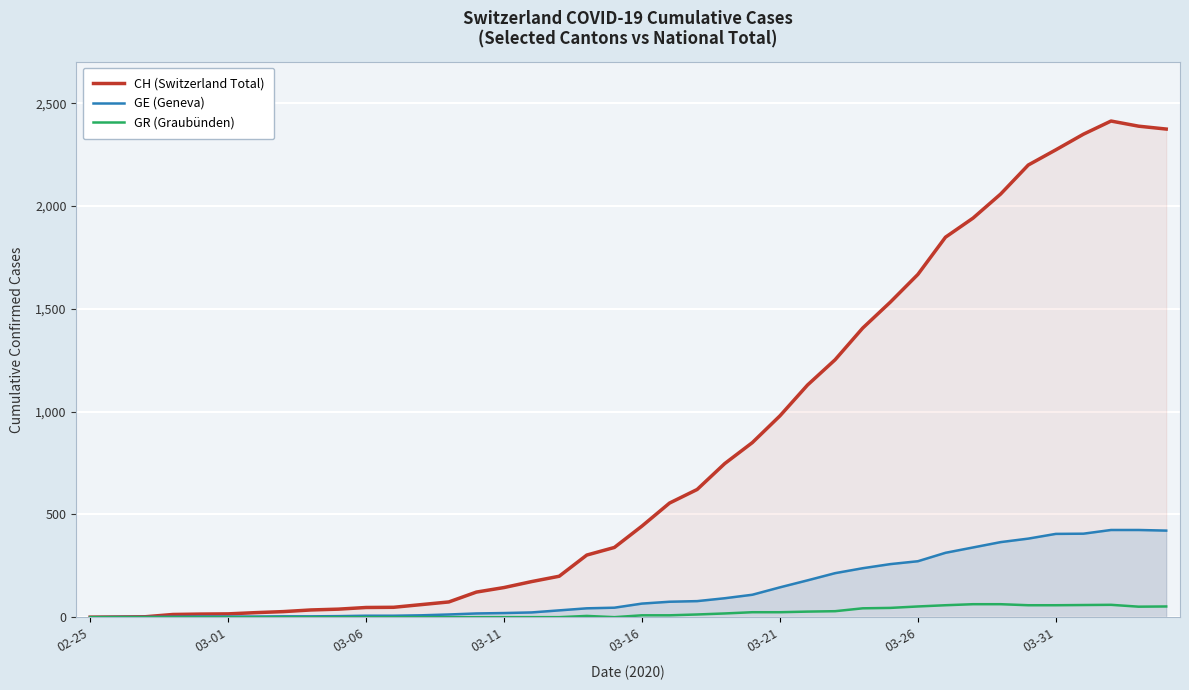

True or false: CH (Switzerland Total) has more than 0 points higher than both neighbors.

True